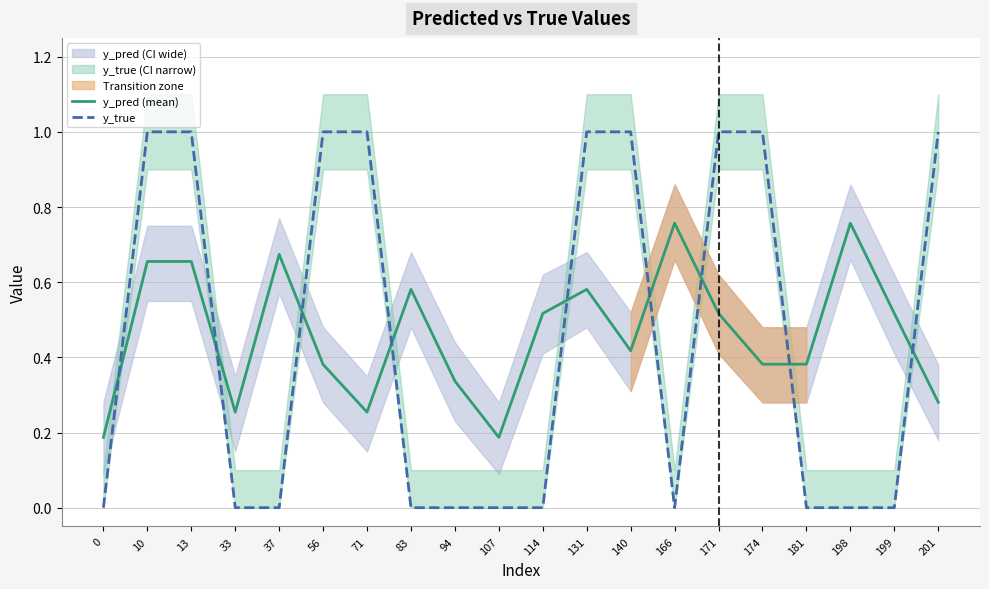

True or false: y_pred (mean) and y_true cross at least once.

True